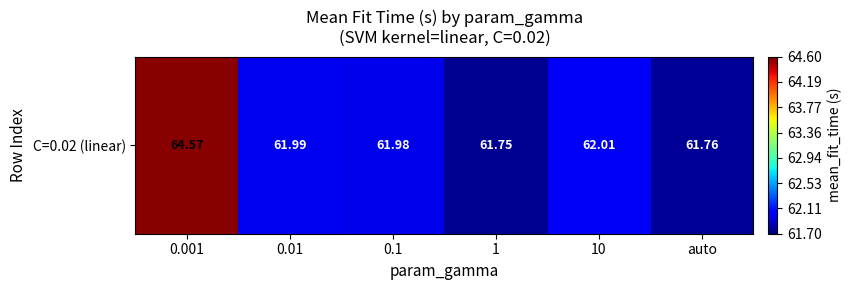

Which label corresponds to the largest value in the chart?

0.001